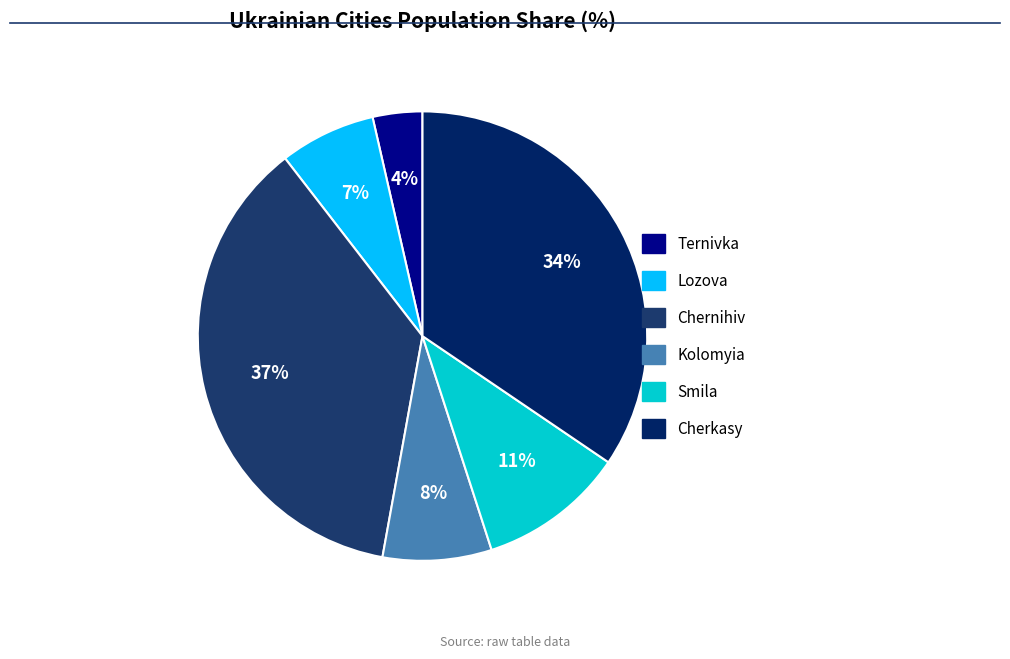

Does any single category account for the majority?

No